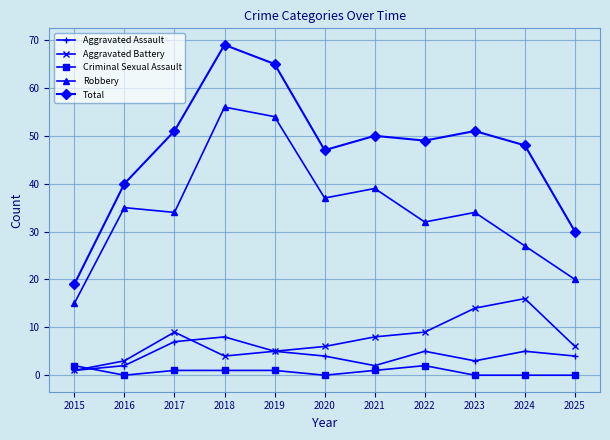

The Total series shows 21 at 2021. True or false?

False